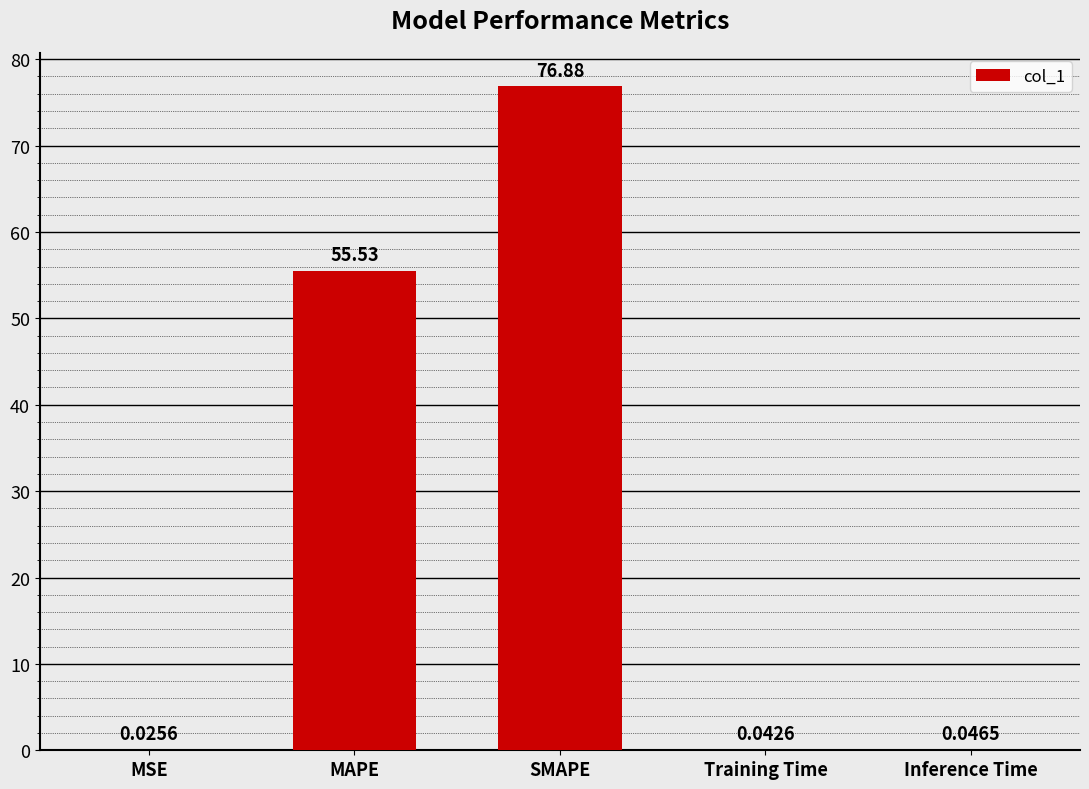

Where is the data nearest to the value 38?

MAPE